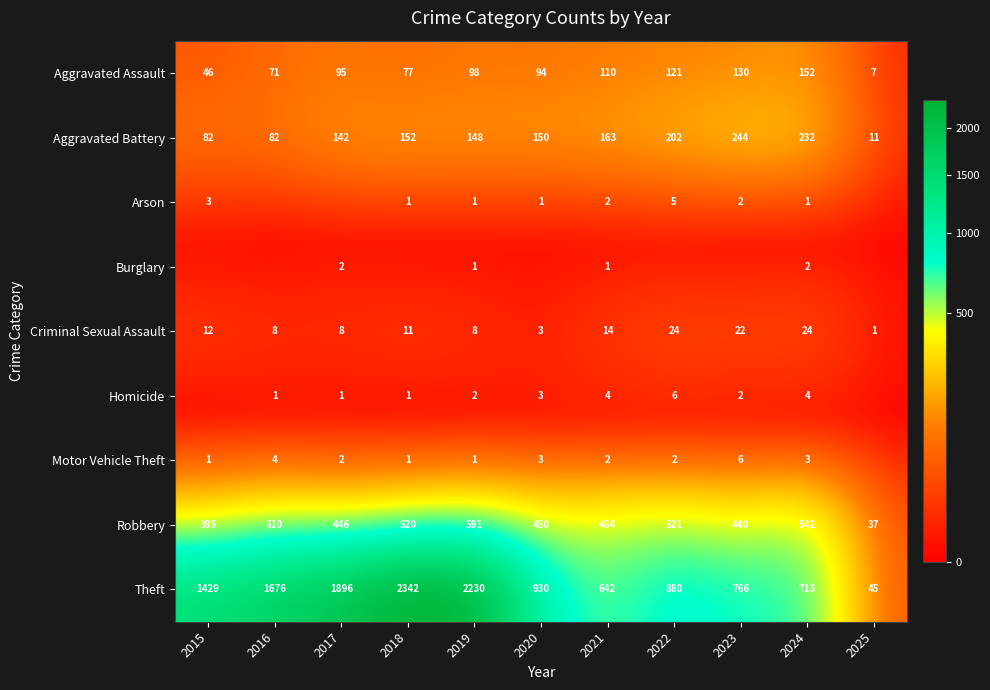

Is it true that Arson equals 5 at 2022?

True